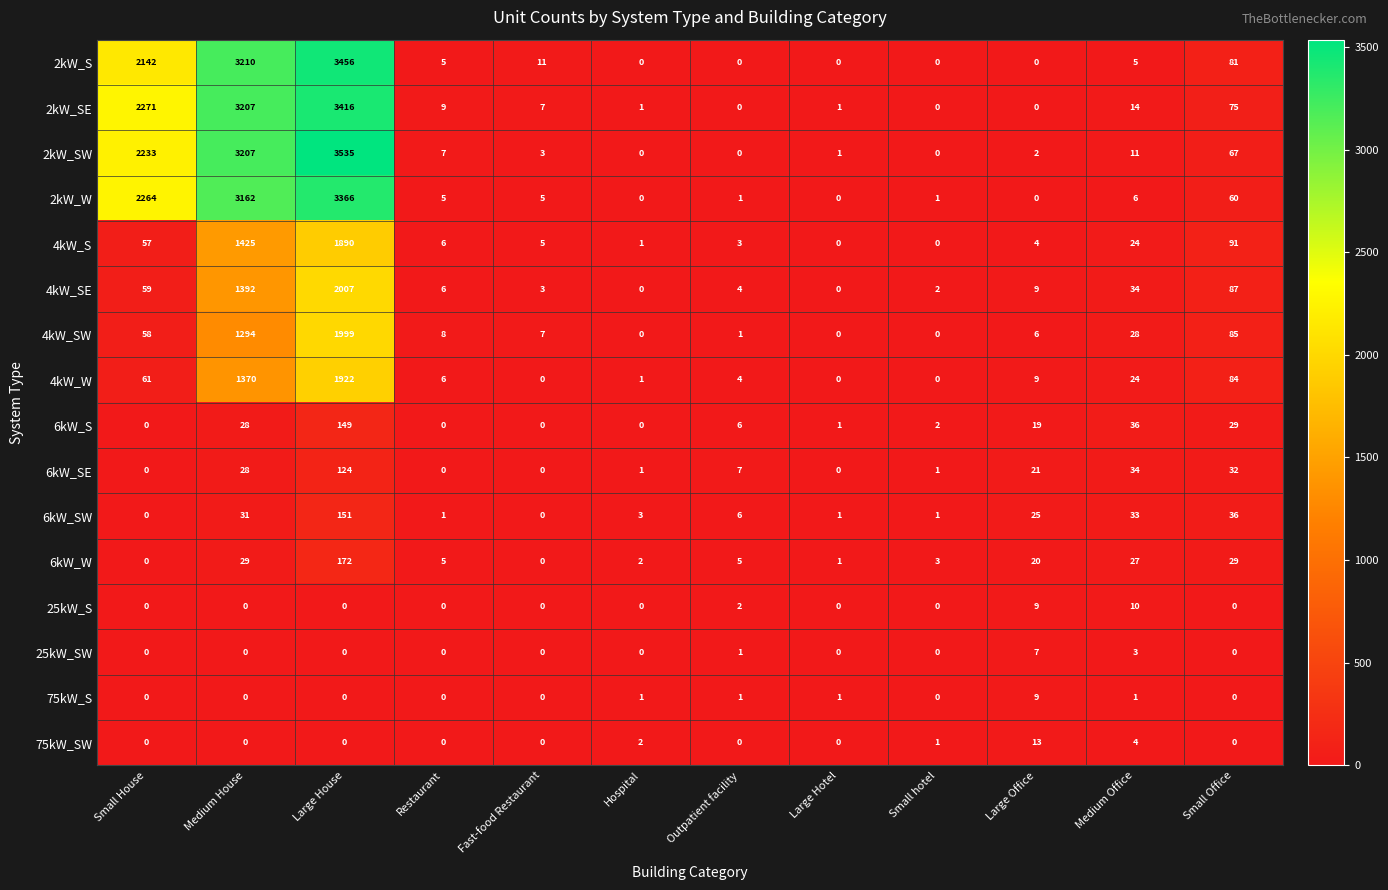

Is it true that 25kW_SW equals 3 at Medium House?

False